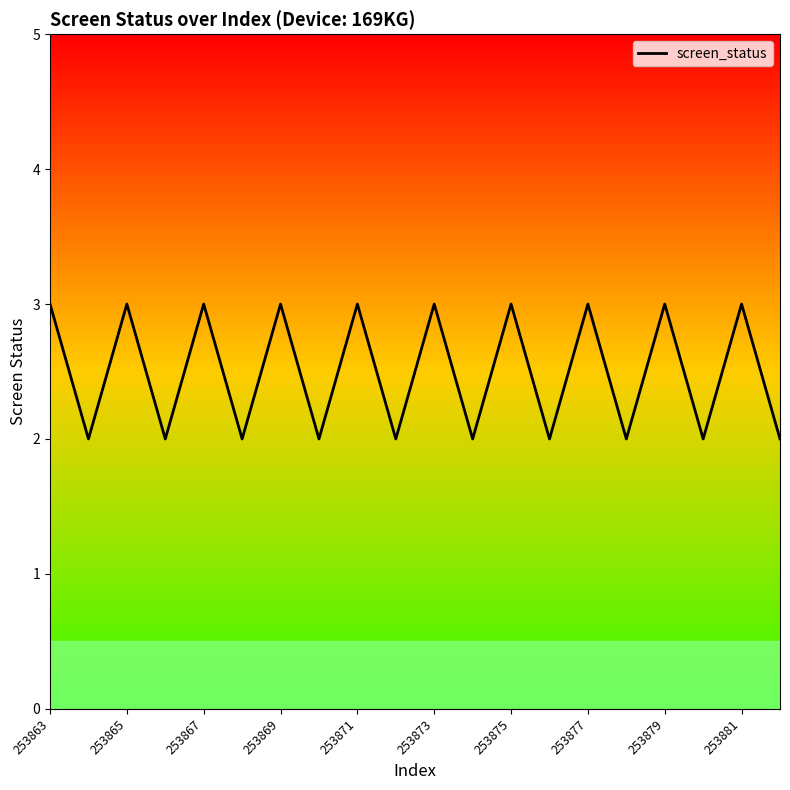

Does the chart have visible grid lines?

No